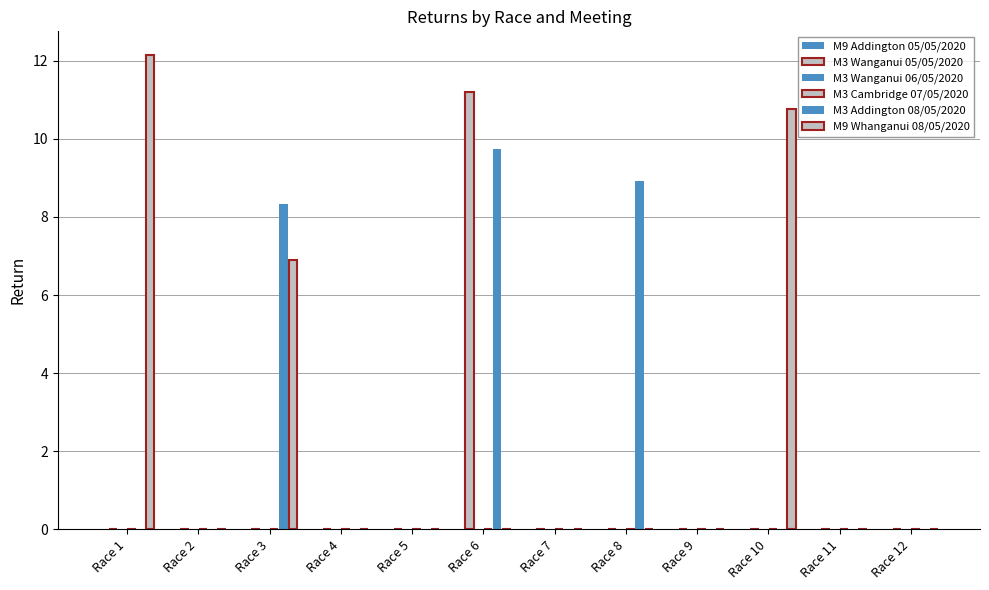

How many values in M3 Addington 08/05/2020 are above zero?

3